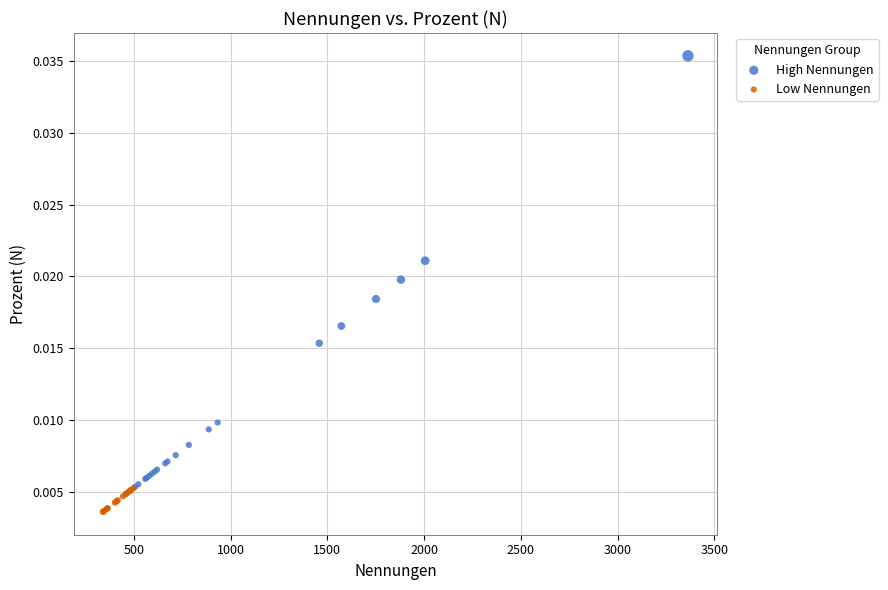

Which series has the widest spread of Y values?

High Nennungen